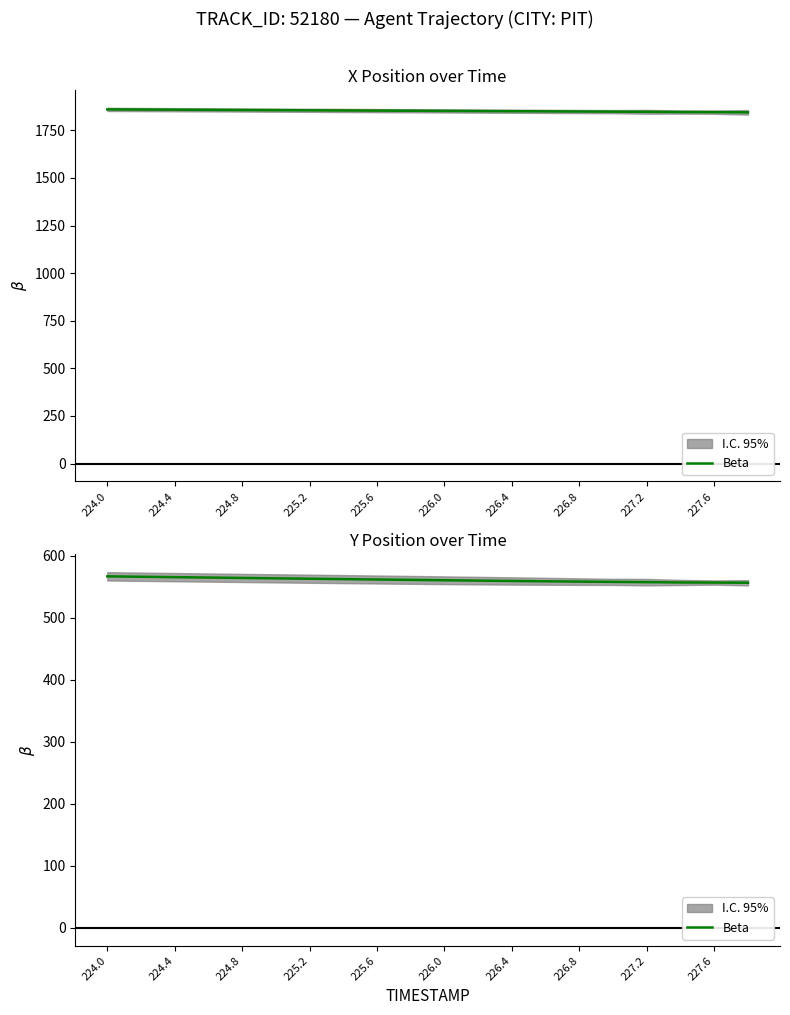

What is the value of the 17th point from the left?

557.7